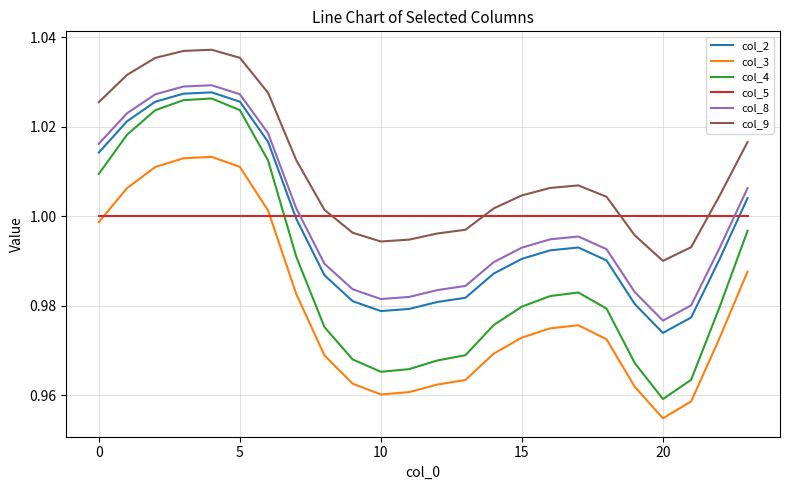

Which series has the largest range (max minus min)?

col_4